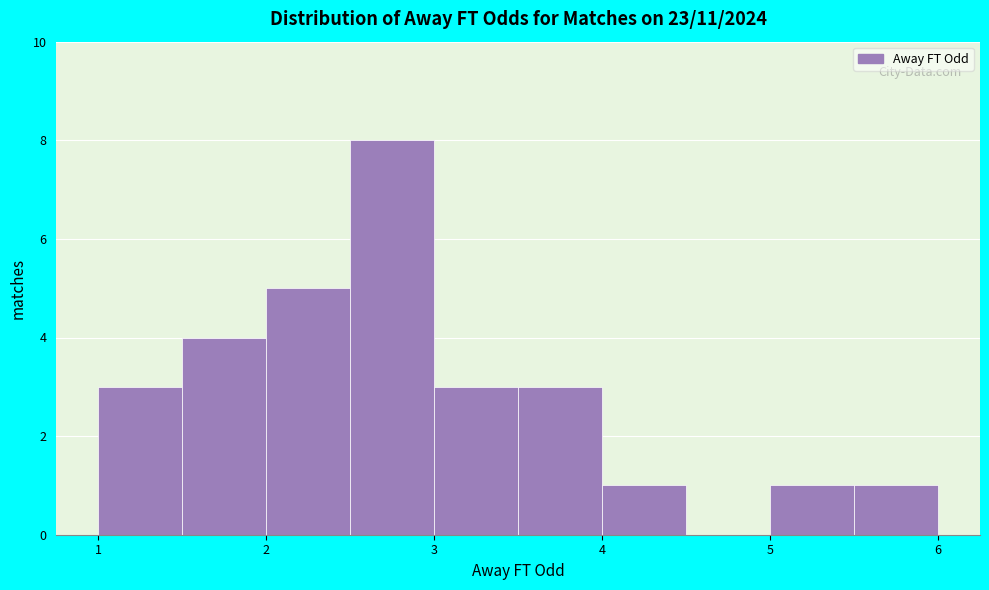

Reading left to right, transcribe this chart: for each bar, give the range it covers on the x-axis and its height. The values are not printed on the chart, so give them approximately, as read against the axis.

1.0 to 1.5: 3
1.5 to 2.0: 4
2.0 to 2.5: 5
2.5 to 3.0: 8
3.0 to 3.5: 3
3.5 to 4.0: 3
4.0 to 4.5: 1
4.5 to 5.0: 0
5.0 to 5.5: 1
5.5 to 6.0: 1